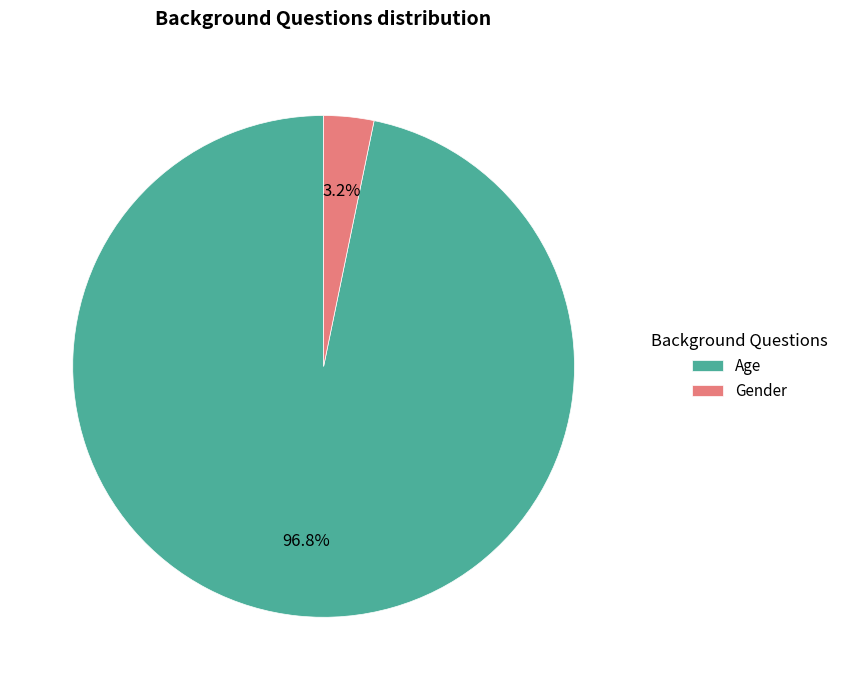

Which slice is the largest?

Age